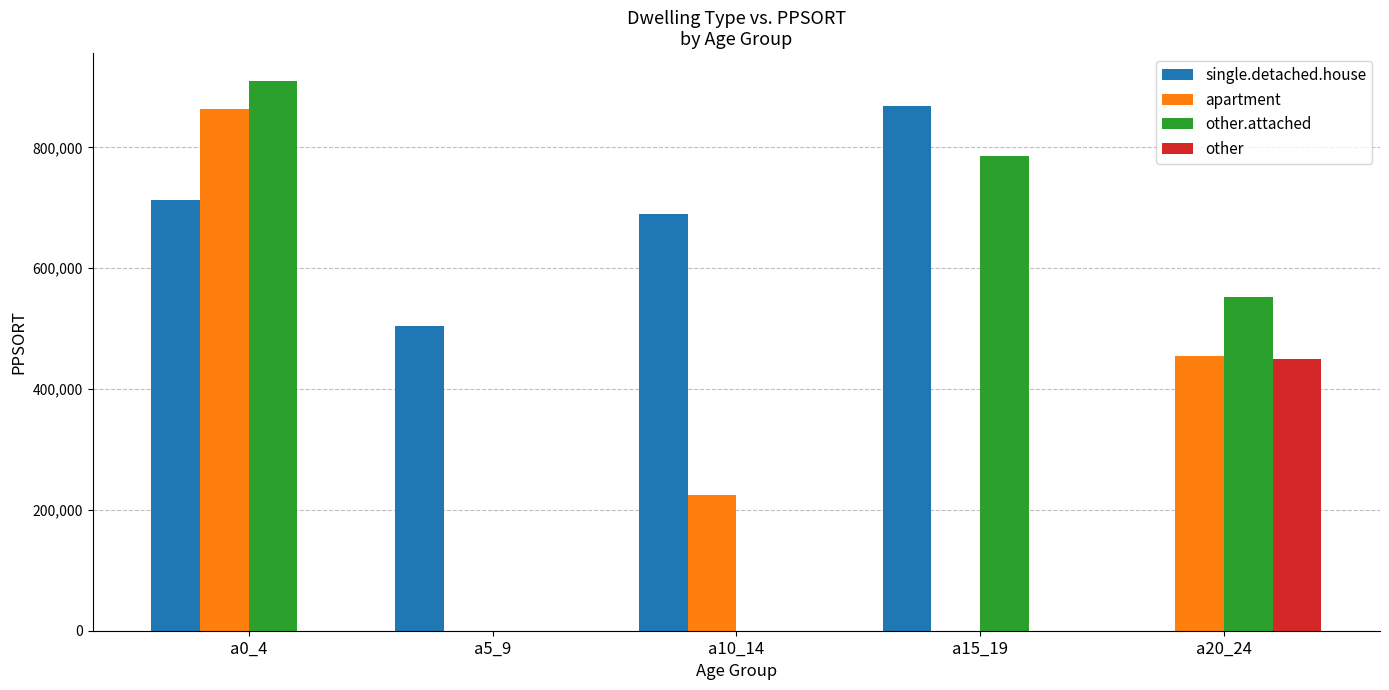

Reading right to left, transcribe all the data shown in this chart.

single.detached.house: 0	867831	690088	504312	712403
apartment: 455400	0	224346	0	862913
other.attached: 551556	786217	0	0	910491
other: 449329	0	0	0	0